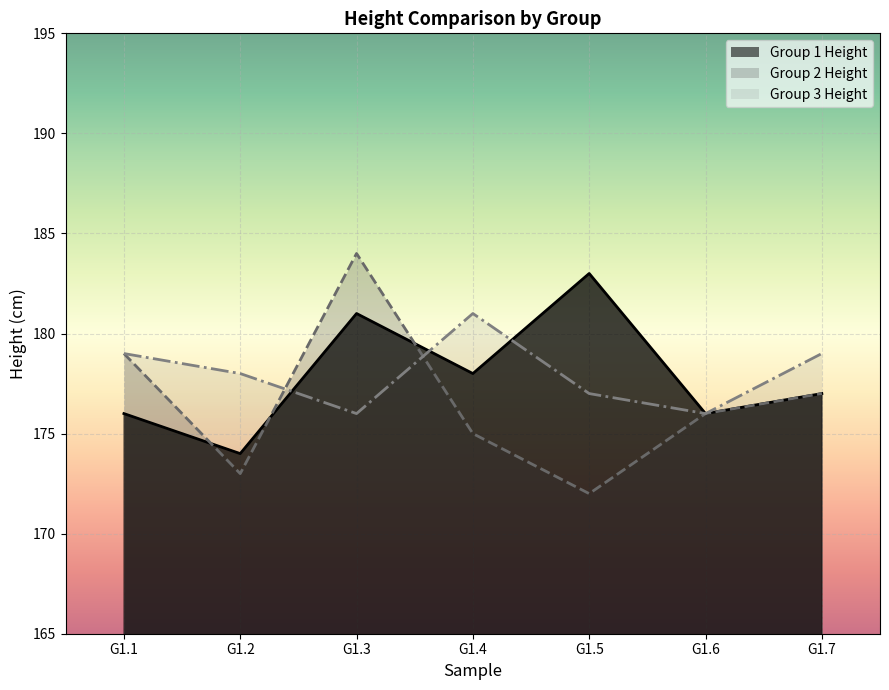

At which category does Group 3 Height reach its first local peak?

G1.4